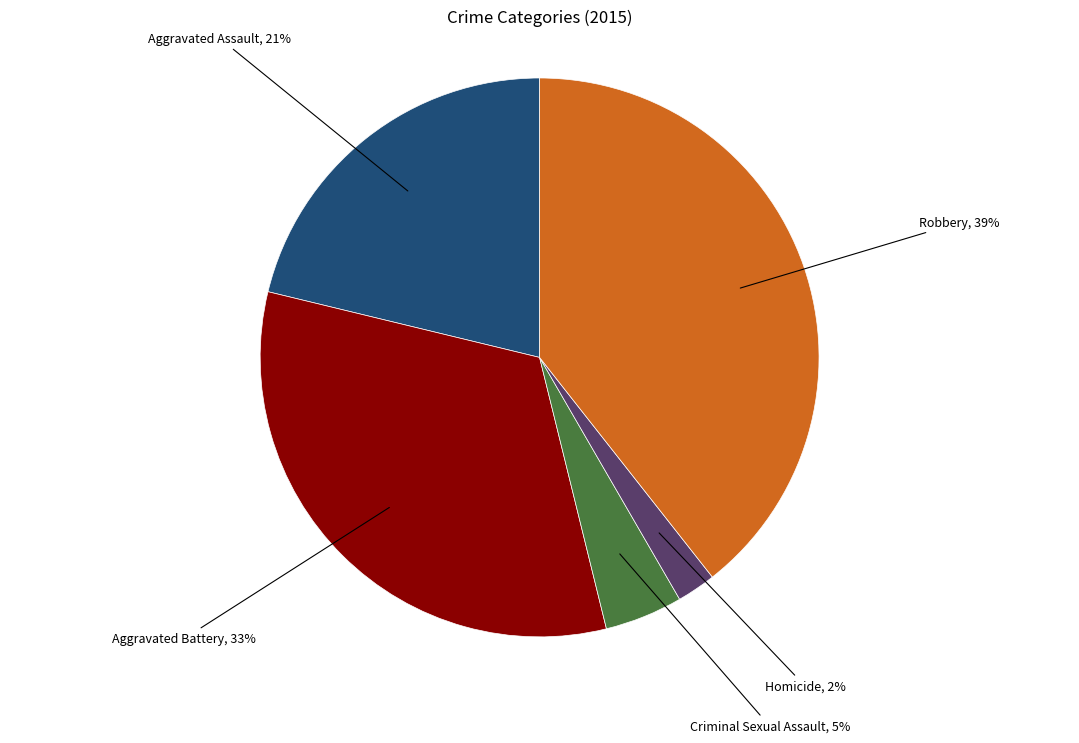

Do Robbery and Aggravated Battery together represent more than half of the pie?

Yes